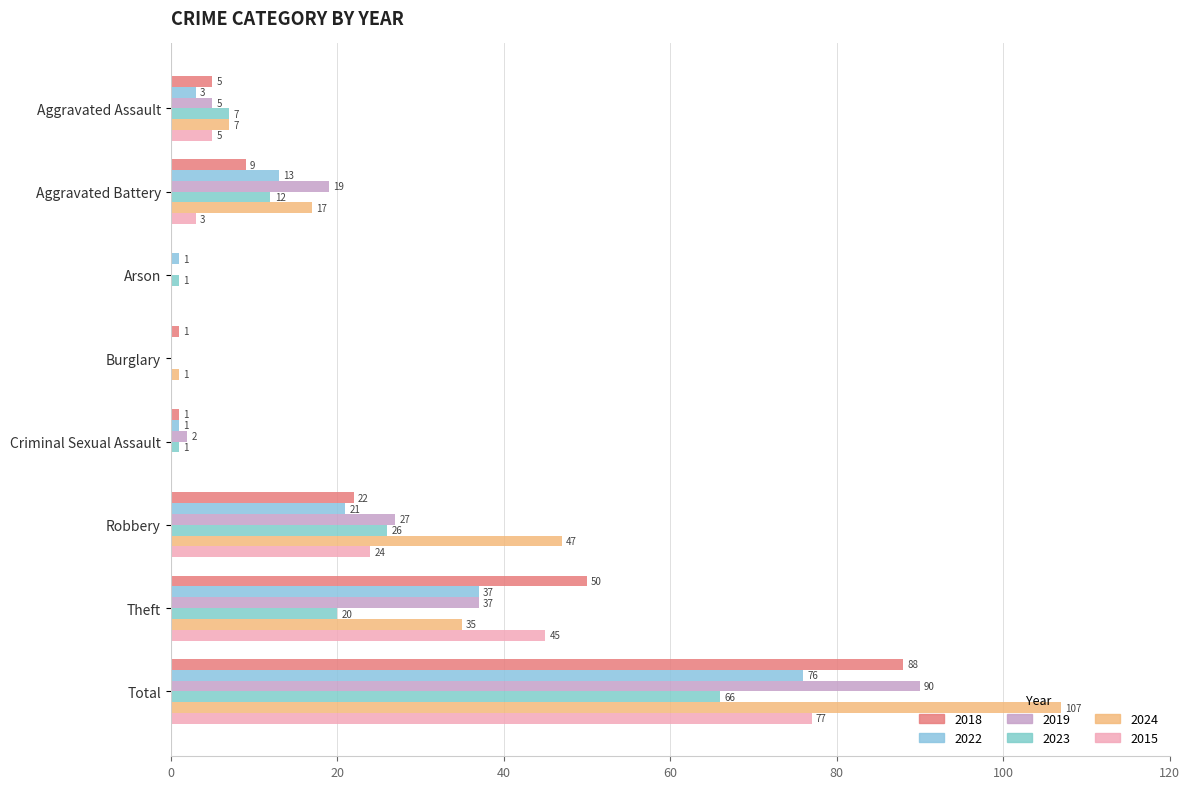

What is the value of the 2024 bar at the 8th from the left?

107